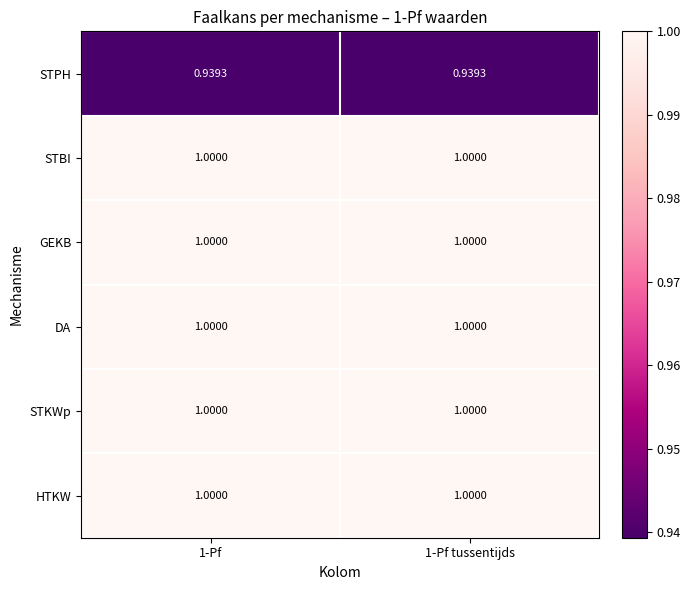

Count the number of data series in this chart.

6